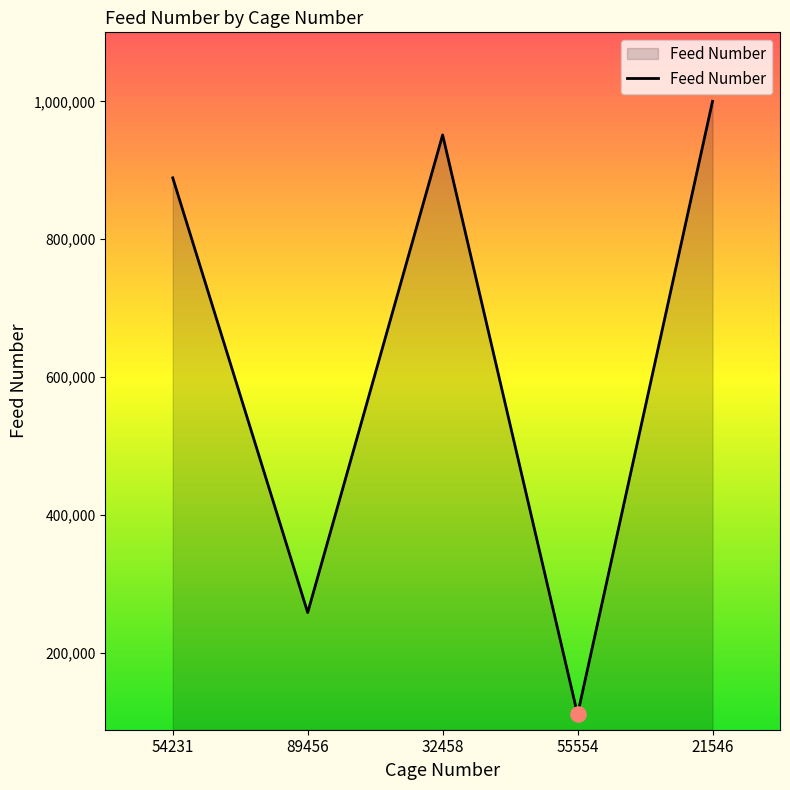

What is the change in value from 32458 to 21546?

+48732